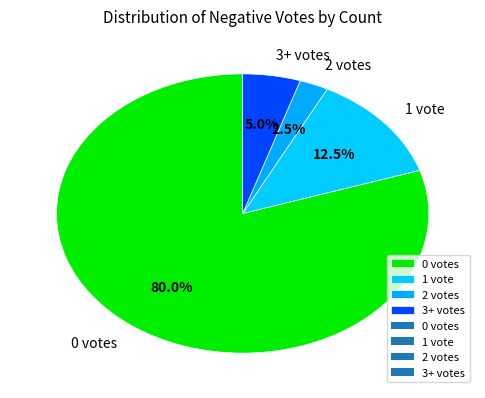

Rank the categories by value from highest to lowest.

0 votes, 1 vote, 3+ votes, 2 votes